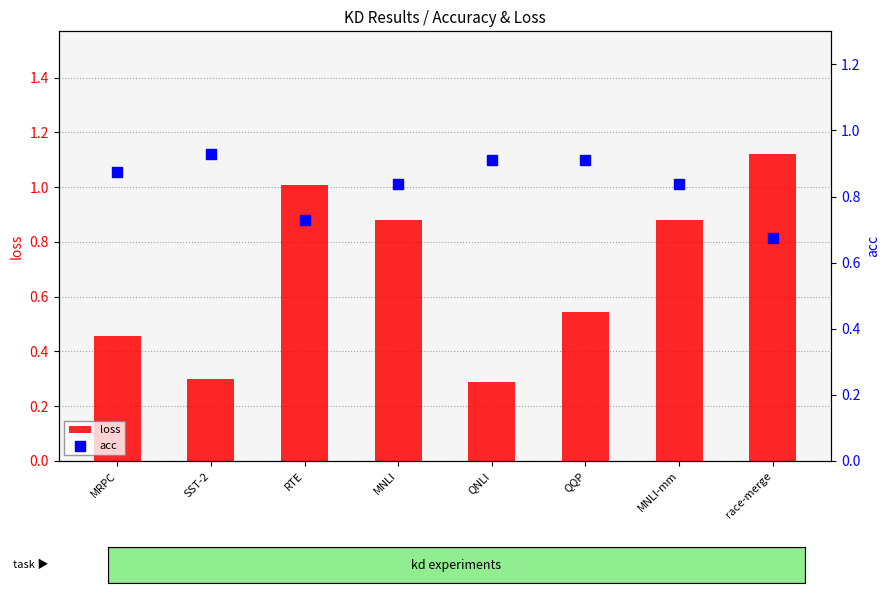

Which series reaches the maximum Y coordinate?

loss